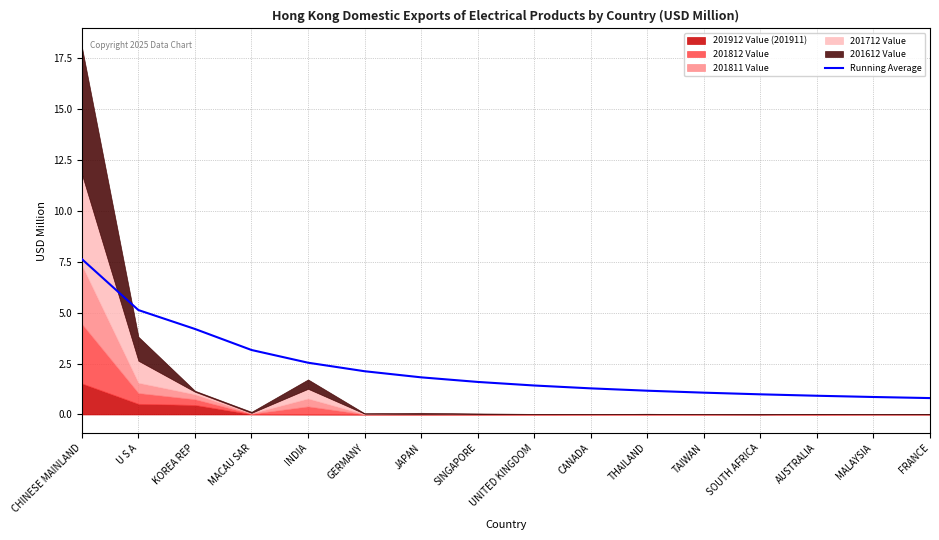

What is the highest value of the Running Average series?

7.6